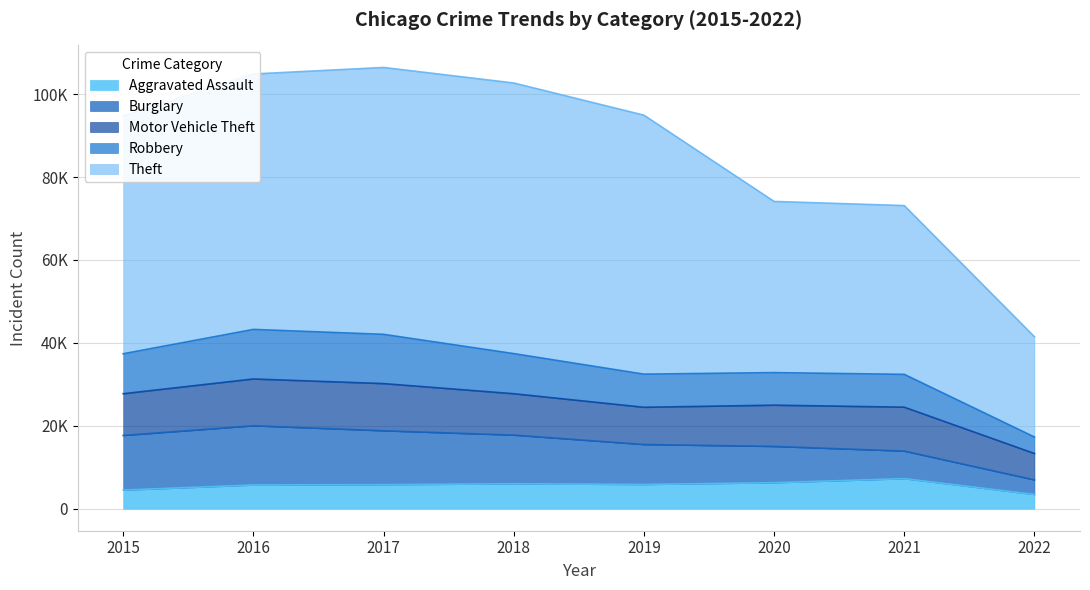

The value of Robbery at 2015 is 23137. True or false?

False